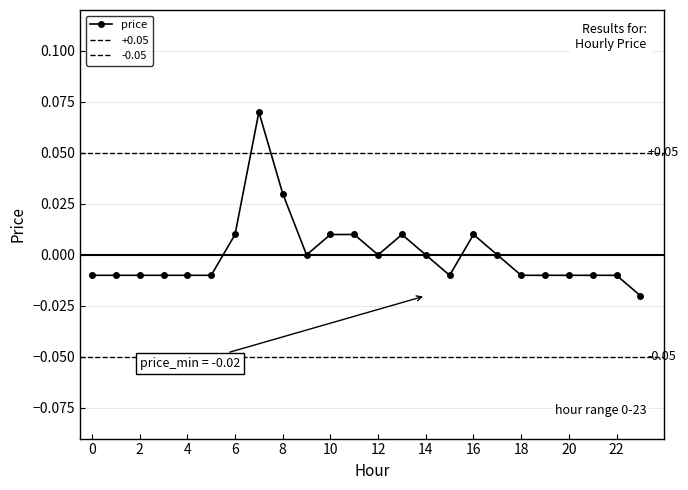

The value at 10 is -0.0. True or false?

False